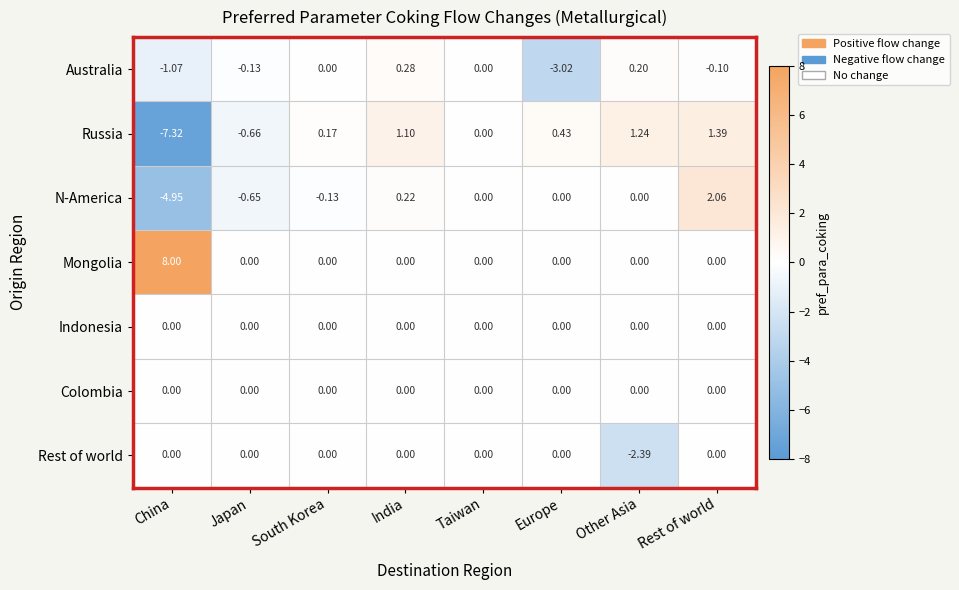

Which category has the lowest value in the Australia series?

Europe